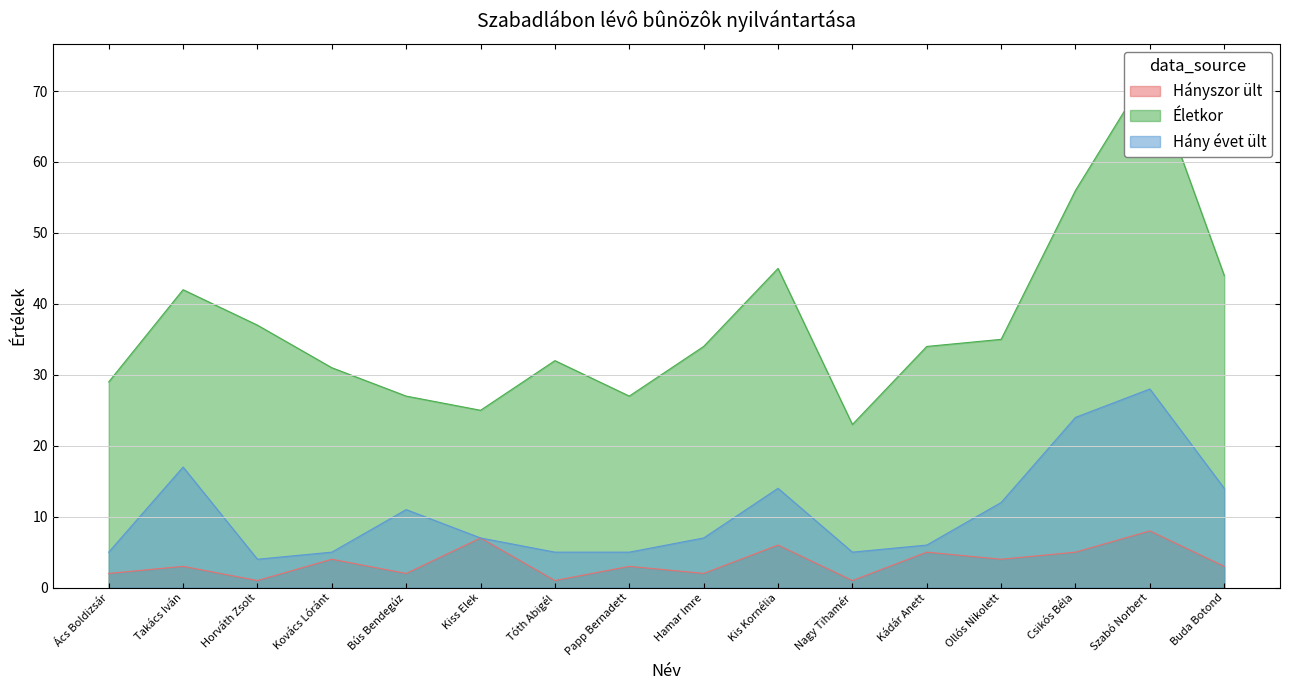

Which series has the largest total across all categories?

Életkor